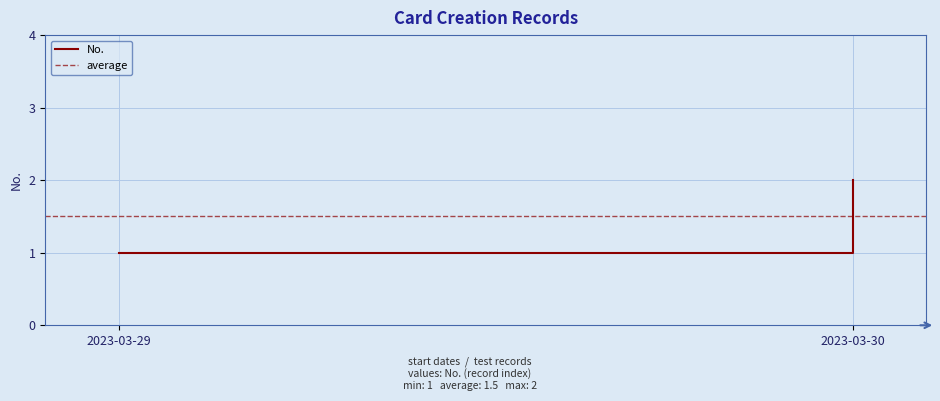

What is the sum of all average values?

3.0